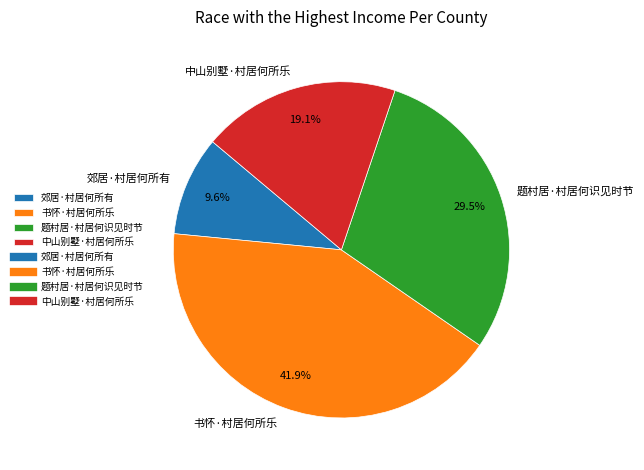

How much of the chart is everything except 题村居·村居何识见时节?

70.5%